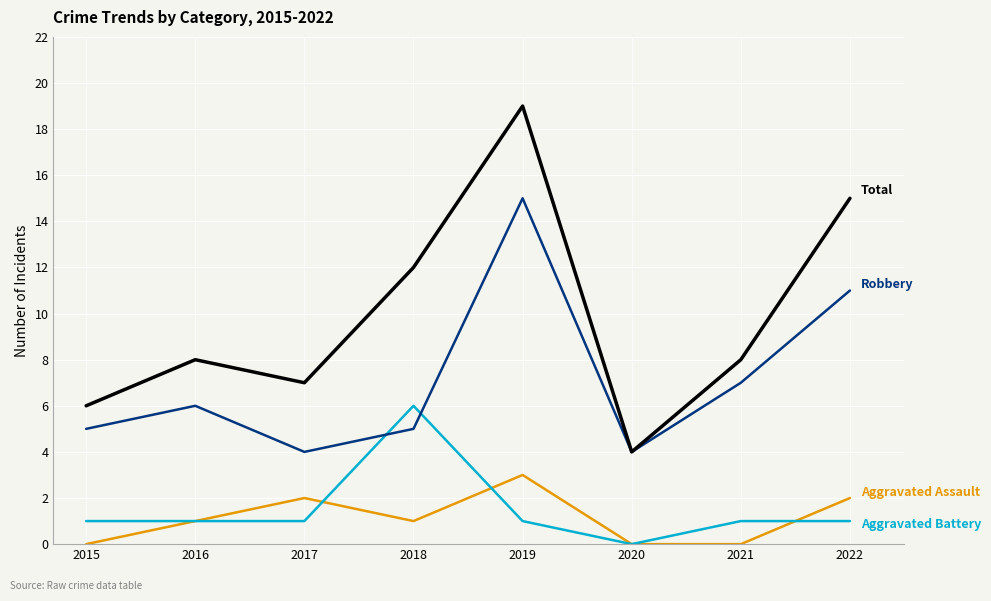

What is the difference between the highest and lowest values at 2015?

6